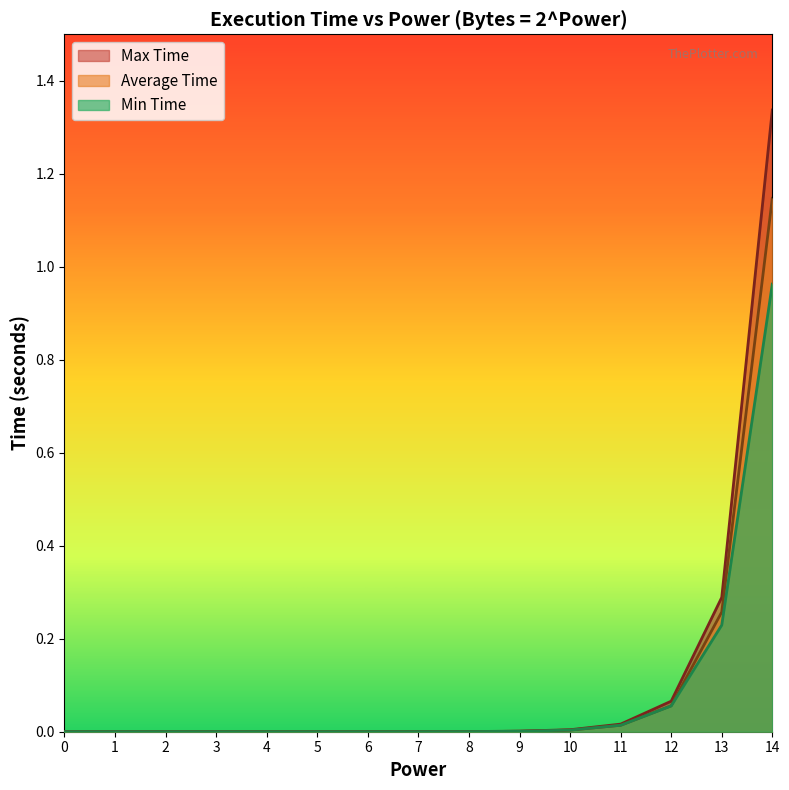

At how many categories does at least one series exceed 1?

1